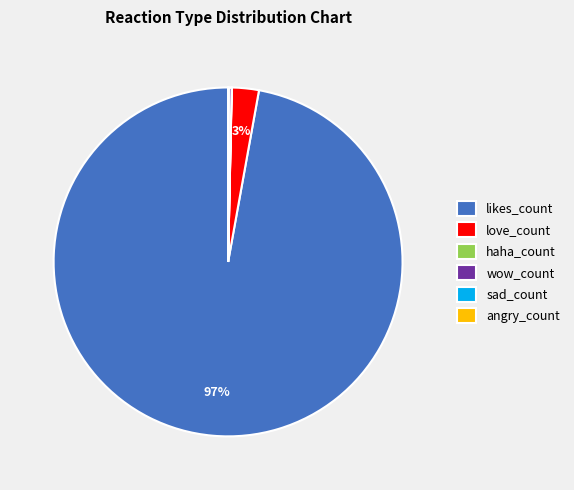

What is the largest slice in the pie chart?

likes_count